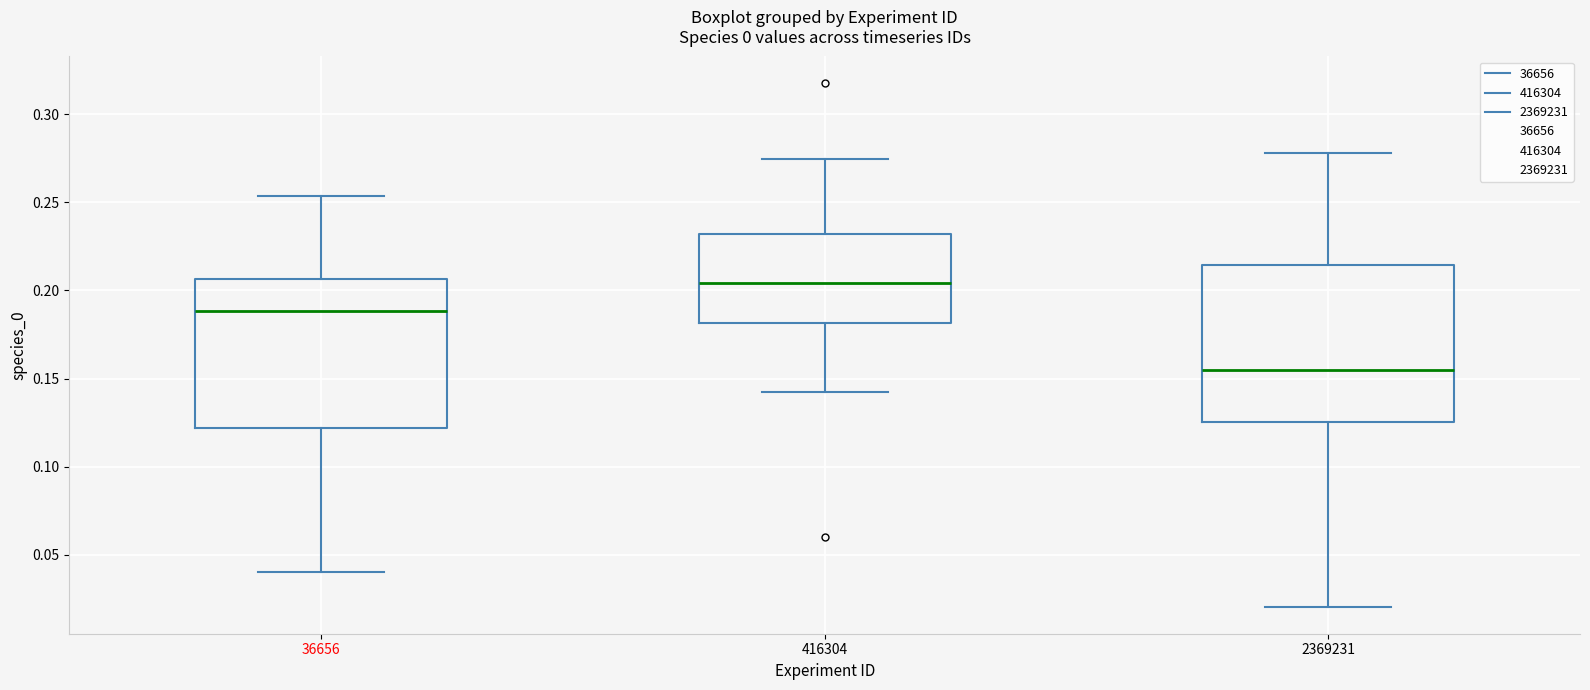

Which box's median line is the highest?

416304